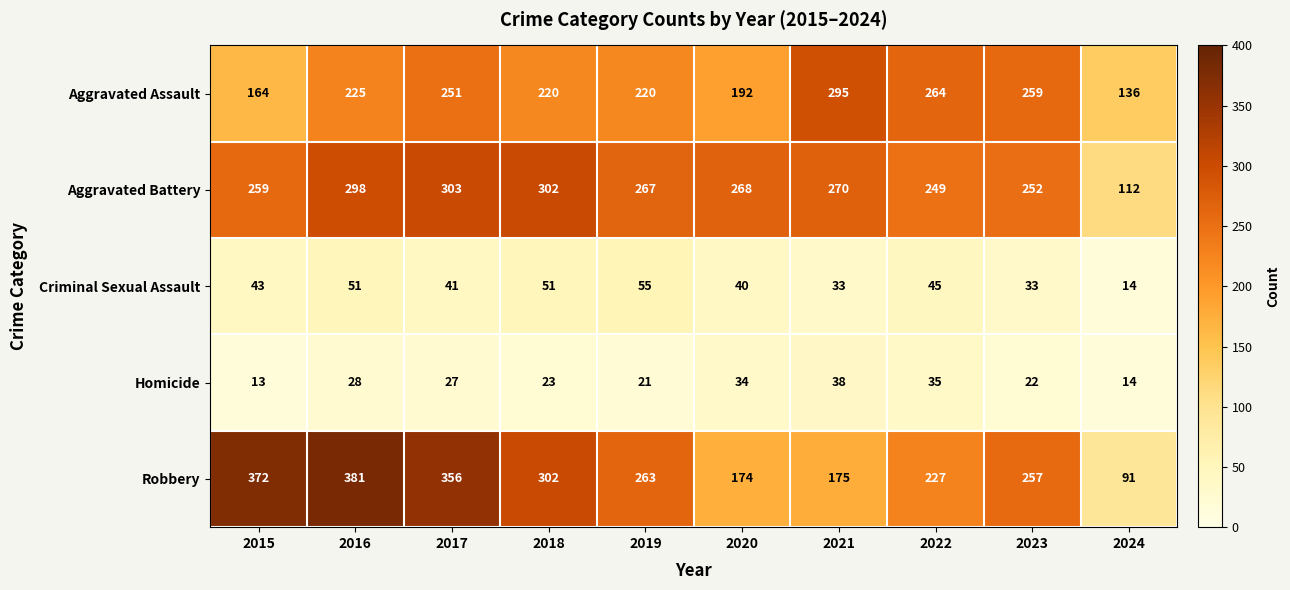

True or false: Aggravated Battery has a value of 132 at 2022.

False